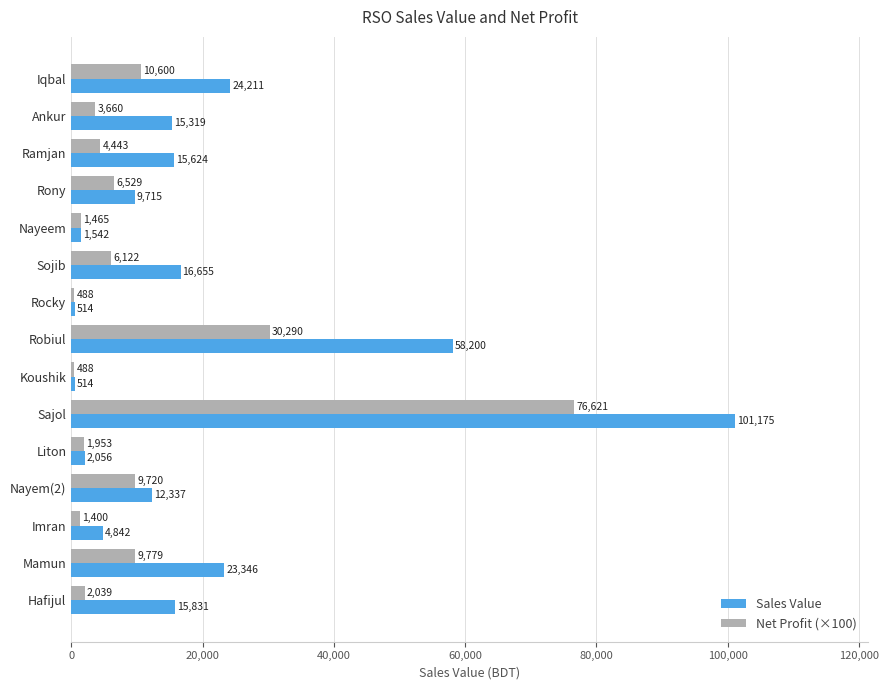

What is the maximum value shown in the chart?

101175.0